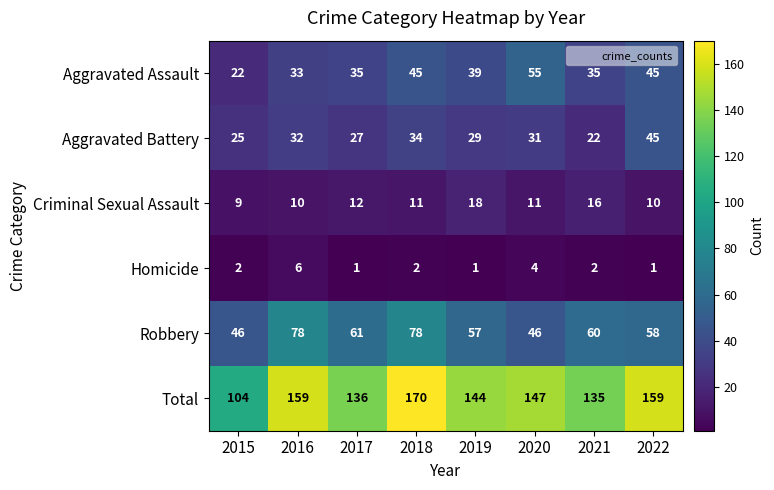

What is the total value across all series at 2020?

294